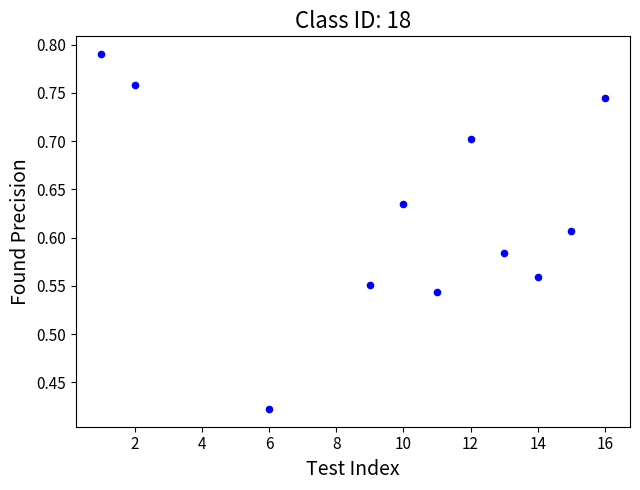

What is the average X value?

9.9